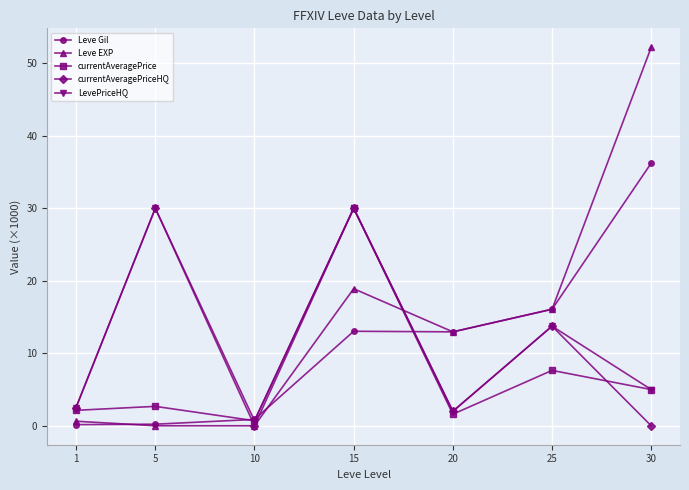

How many values in the Leve EXP series are below 12?

3